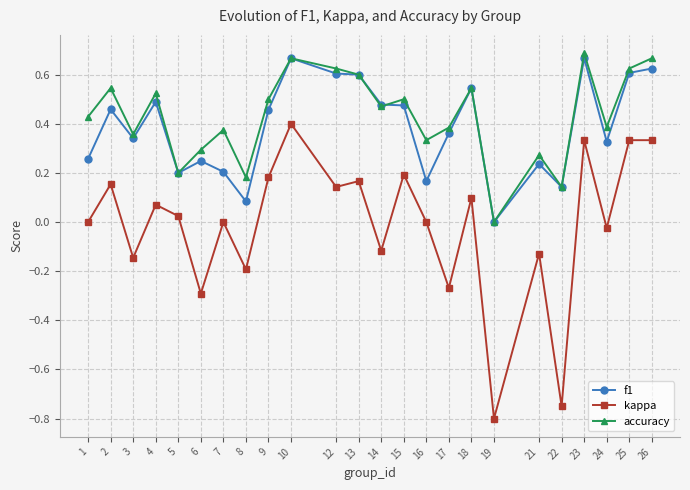

Is the value of f1 at 6 greater than the value of kappa at 23?

No